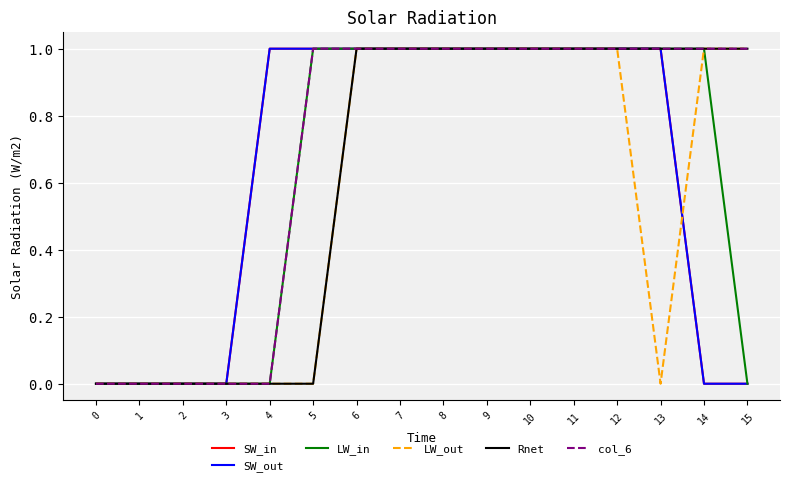

Does the chart display data point markers on the line(s)?

No